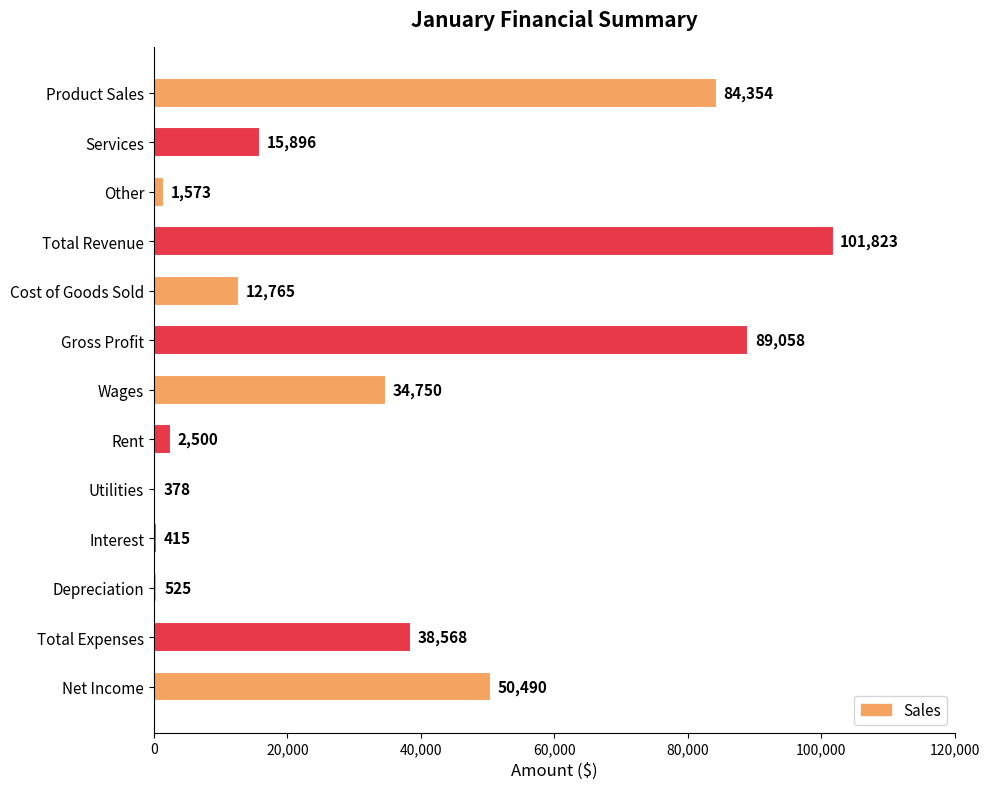

At which category does the chart reach its minimum across all series?

Utilities